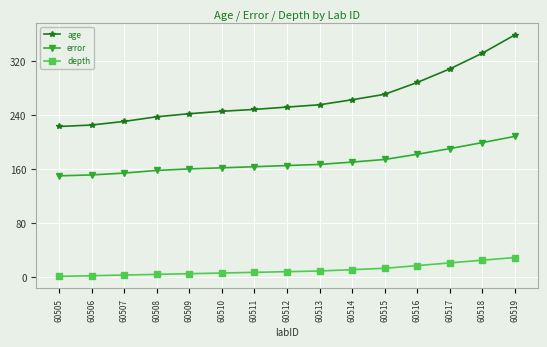

What are all the series names shown in the legend?

age, error, depth